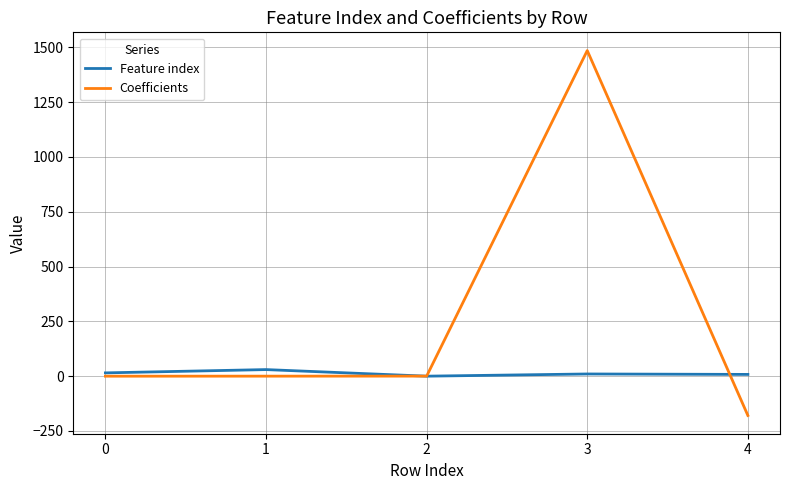

Which series has the largest range (max minus min)?

Coefficients